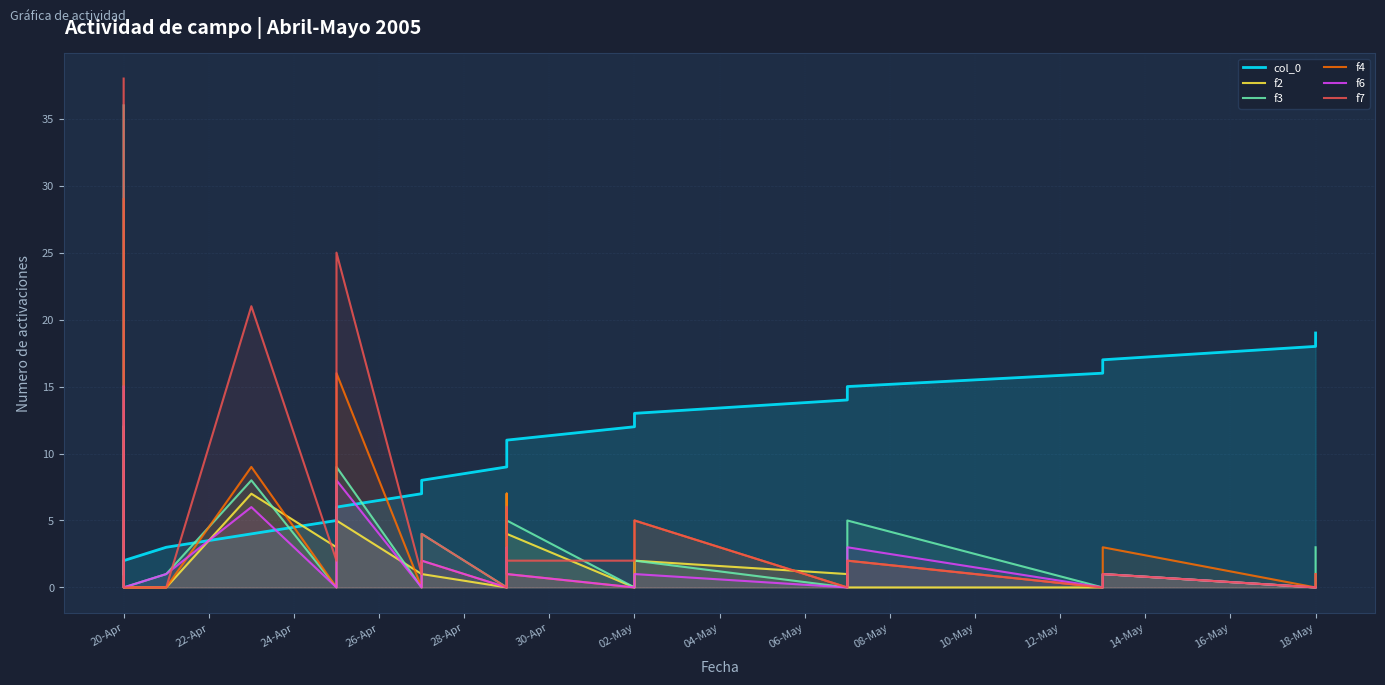

True or false: f6 and f3 cross at least once.

False